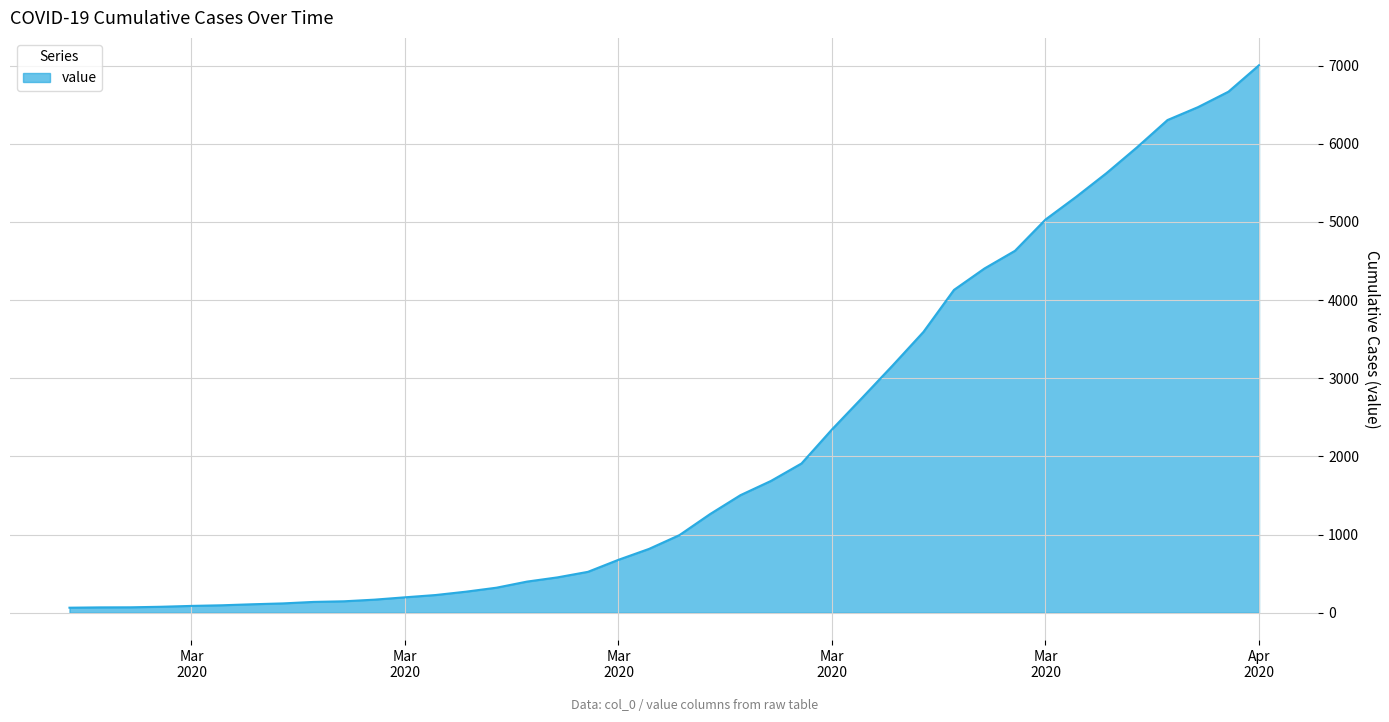

What is the difference between the maximum and minimum values?

6940